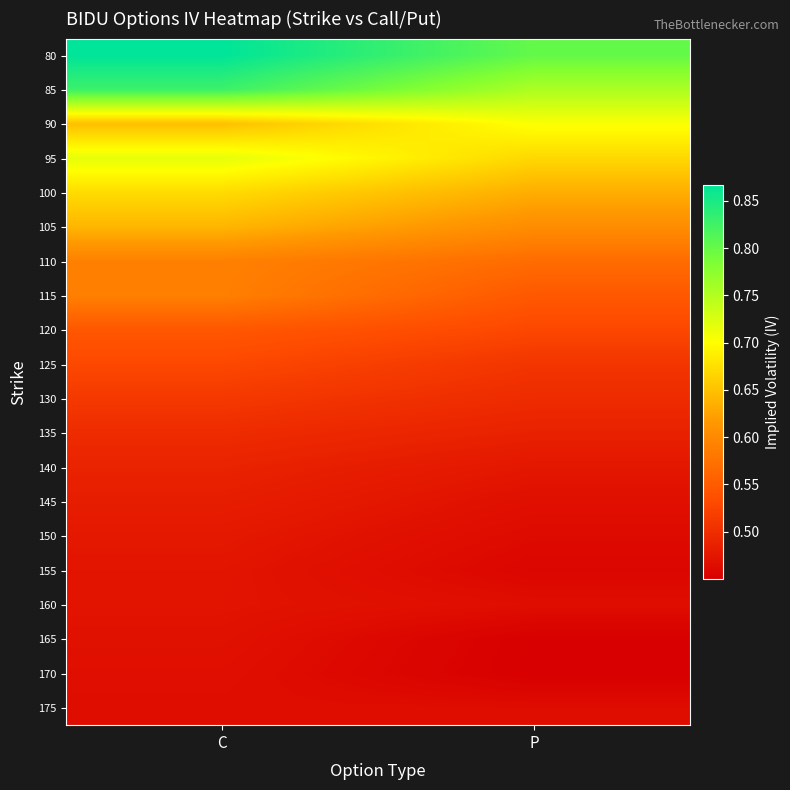

What is the total value across all series at P?

11.0